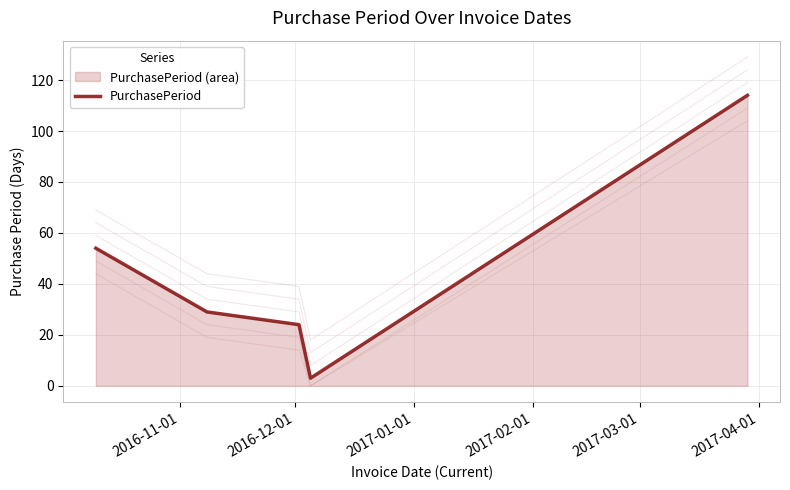

List the series in order of their peak value, highest first.

PurchasePeriod_offset_15, PurchasePeriod_offset_10, PurchasePeriod_offset_5, PurchasePeriod, PurchasePeriod_offset_-5, PurchasePeriod_offset_-10